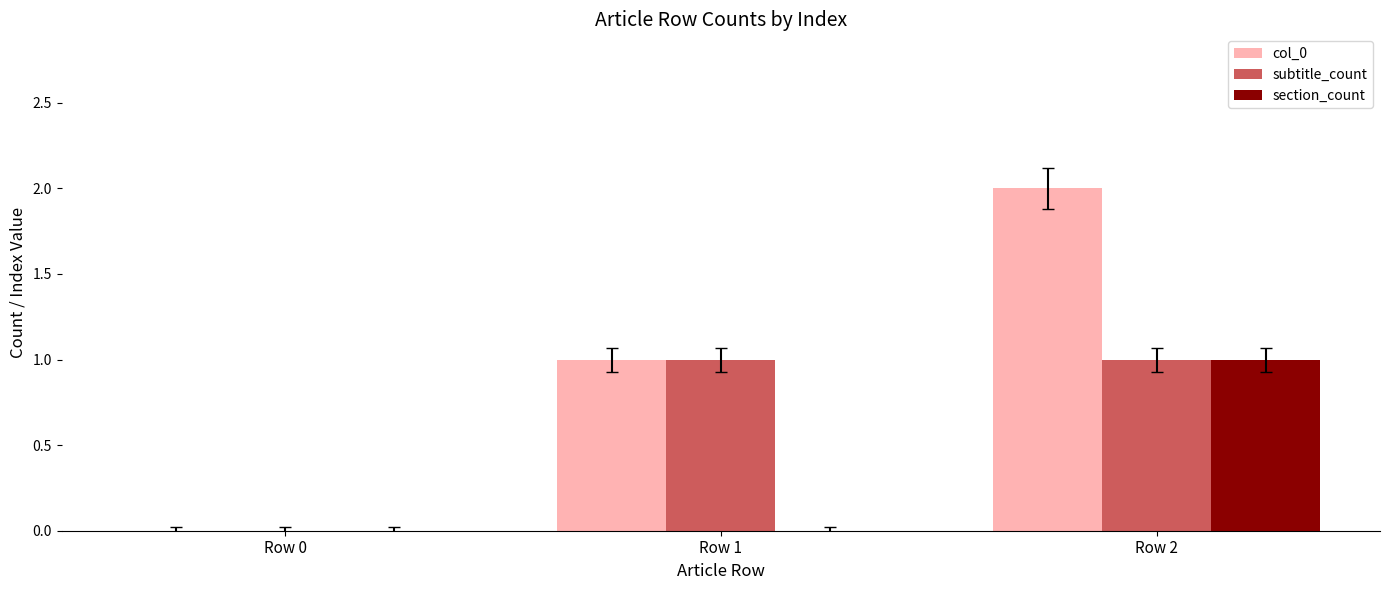

Reading left to right, list all the values displayed in this chart.

col_0: 0	1	2
subtitle_count: 0	1	1
section_count: 0	0	1